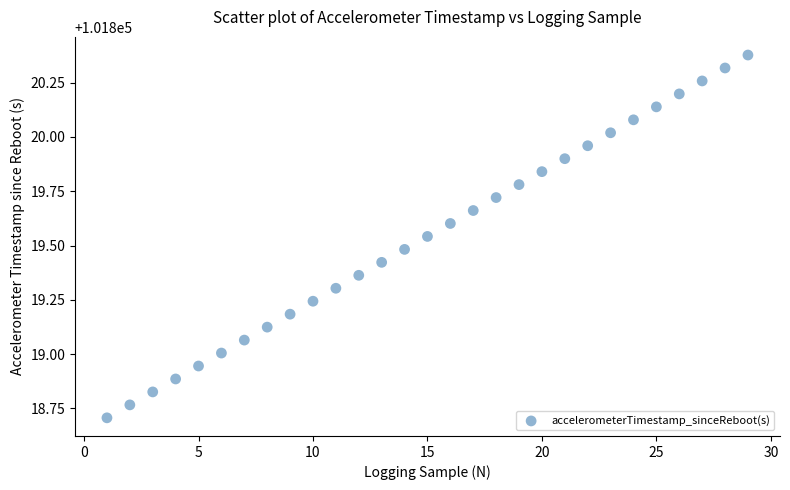

What is the range of X values (max minus min)?

28.0